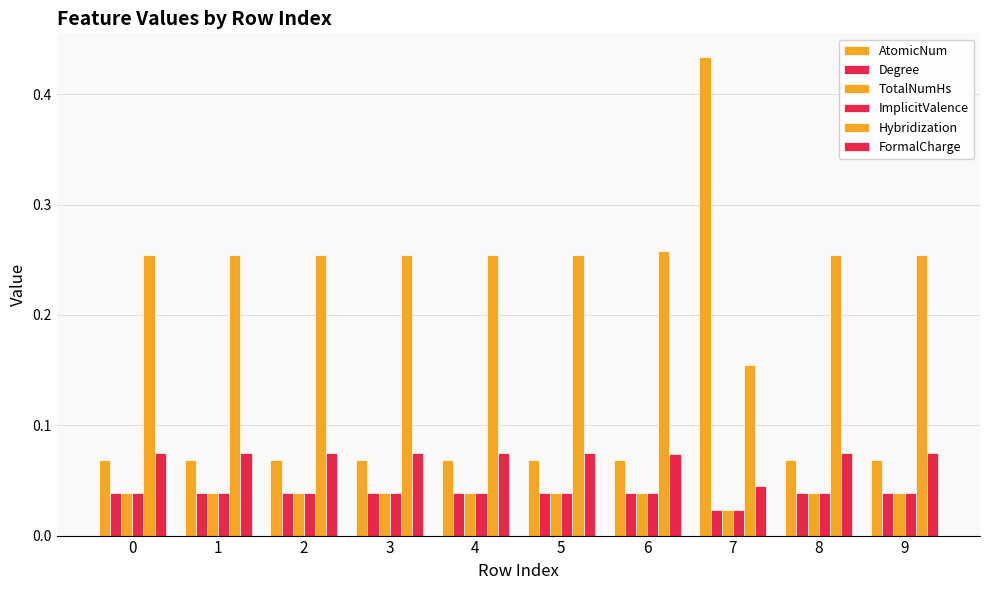

How many bars are there in each group?

6